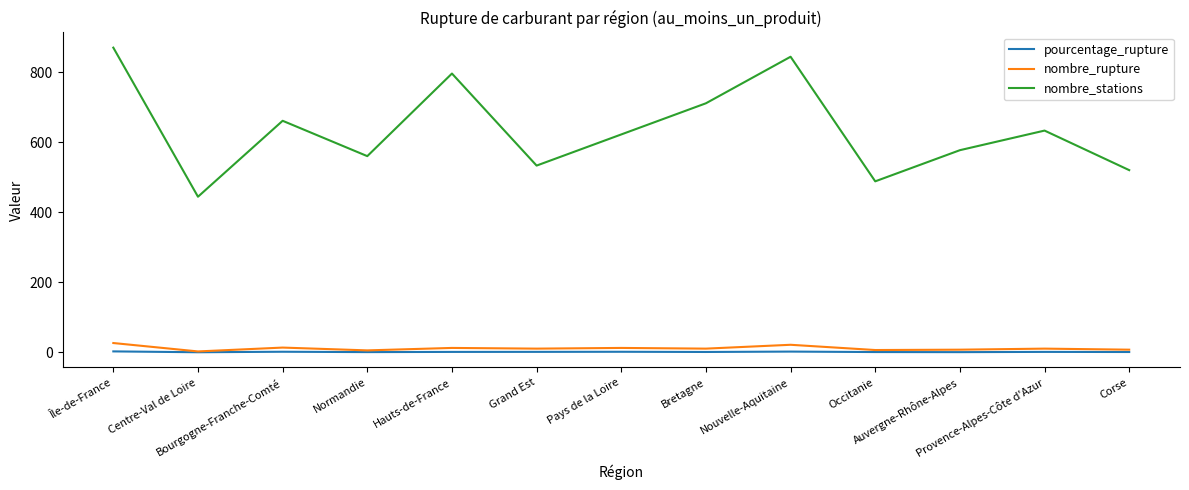

Does the chart display data point markers on the line(s)?

No